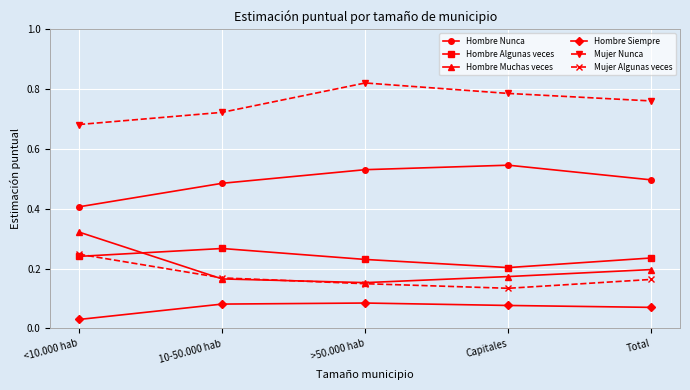

At which category does the chart reach its peak across all series?

>50.000 hab